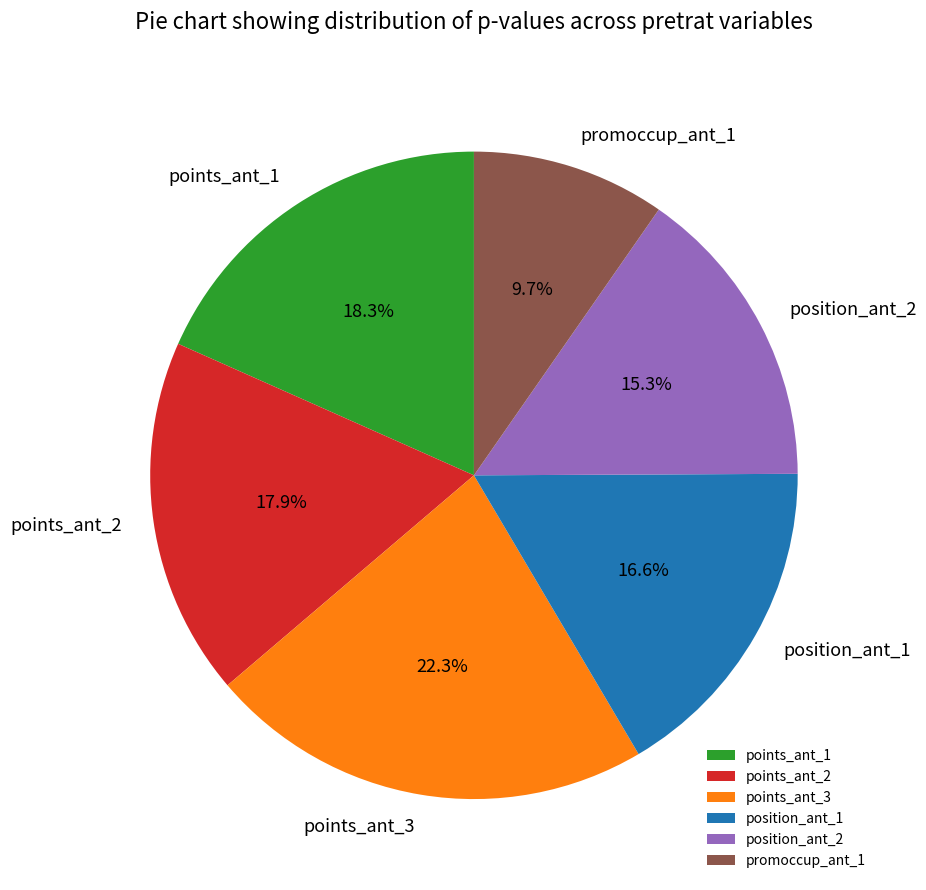

To the nearest percent, what is the difference between the points_ant_1 and position_ant_1 slice percentages?

2%